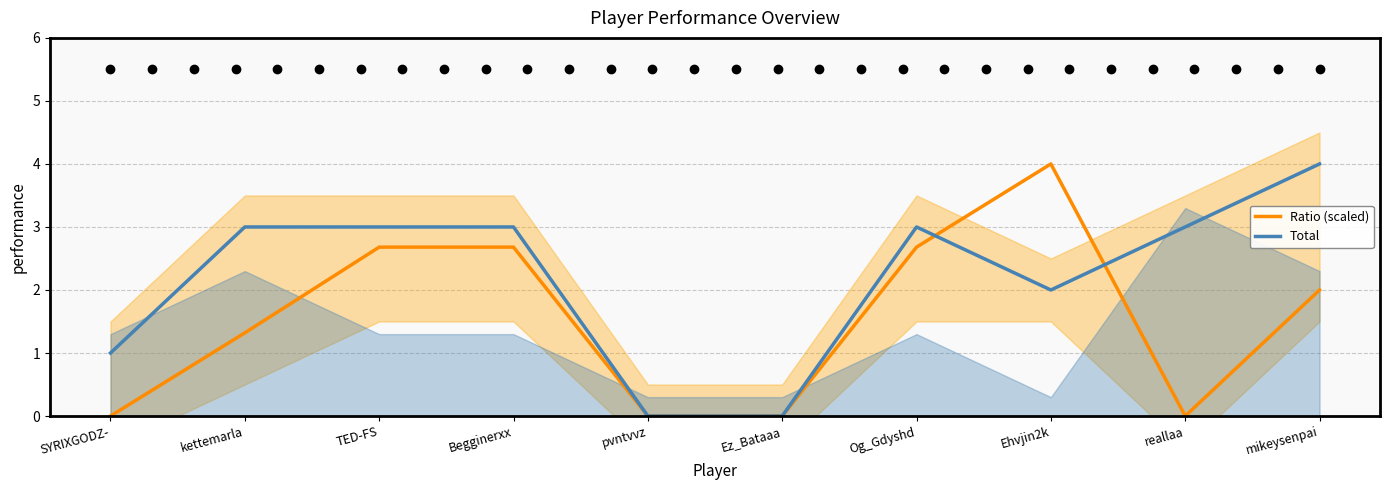

List the series in order of their peak value, highest first.

Ratio (scaled), Total